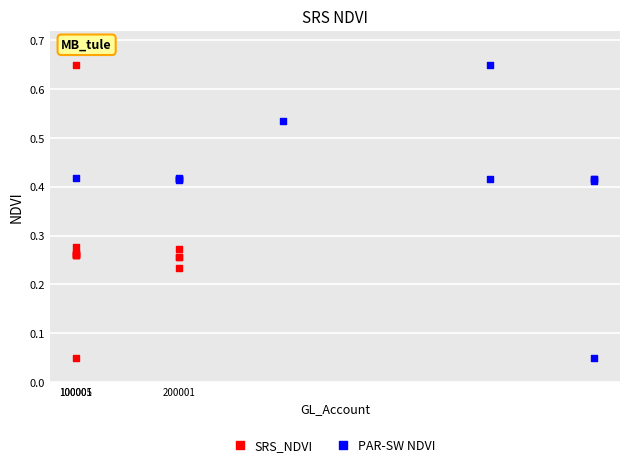

What are all the series names shown in the legend?

SRS_NDVI, PAR-SW NDVI